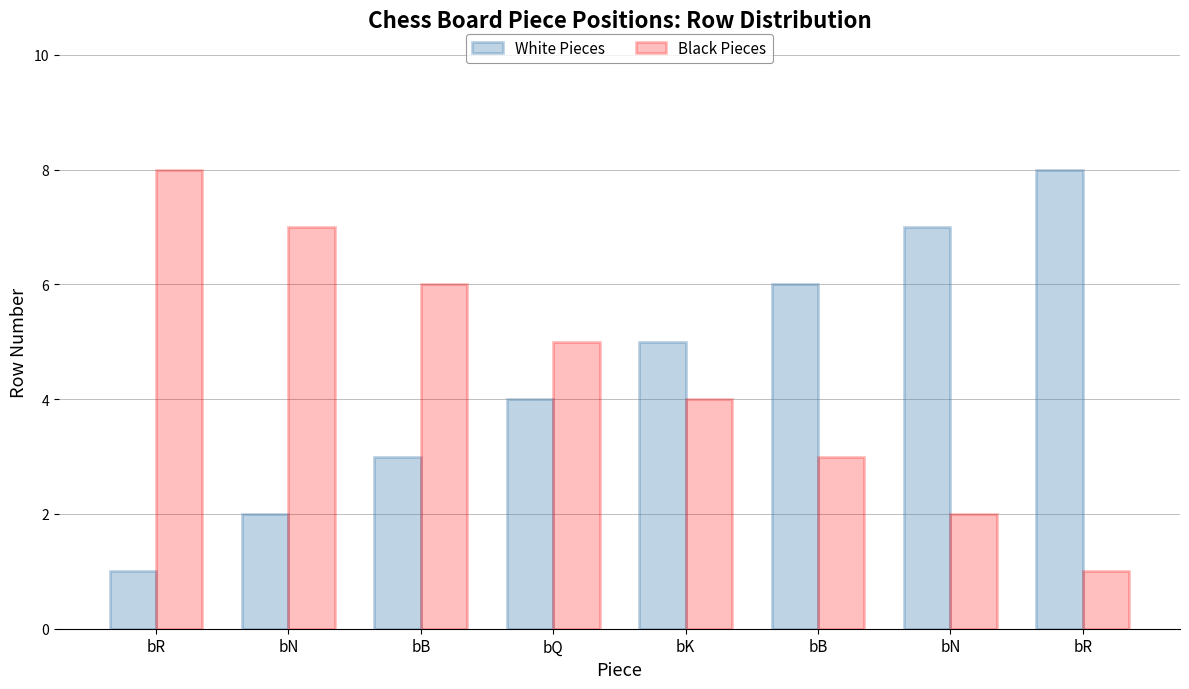

Which series has the largest range (max minus min)?

White Pieces